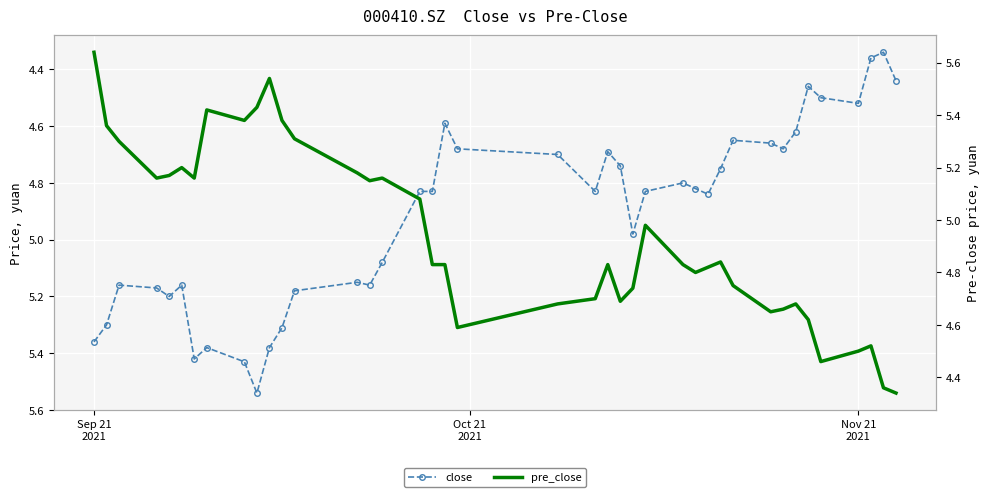

Reading left to right, transcribe all the data shown in this chart.

close: 5.4	5.3	5.2	5.2	5.2	5.2	5.4	5.4	5.4	5.5	5.4	5.3	5.2	5.2	5.2	5.1	4.8	4.8	4.6	4.7	4.7	4.8	4.7	4.7	5.0	4.8	4.8	4.8	4.8	4.8	4.7	4.7	4.7	4.6	4.5	4.5	4.5	4.4	4.3	4.4
pre_close: 5.6	5.4	5.3	5.2	5.2	5.2	5.2	5.4	5.4	5.4	5.5	5.4	5.3	5.2	5.2	5.2	5.1	4.8	4.8	4.6	4.7	4.7	4.8	4.7	4.7	5.0	4.8	4.8	4.8	4.8	4.8	4.7	4.7	4.7	4.6	4.5	4.5	4.5	4.4	4.3